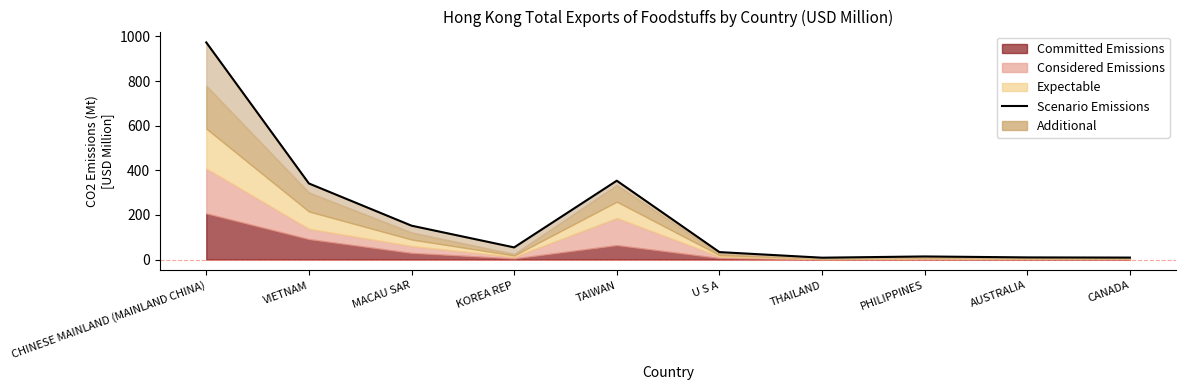

Between TAIWAN and THAILAND, which is larger?

TAIWAN